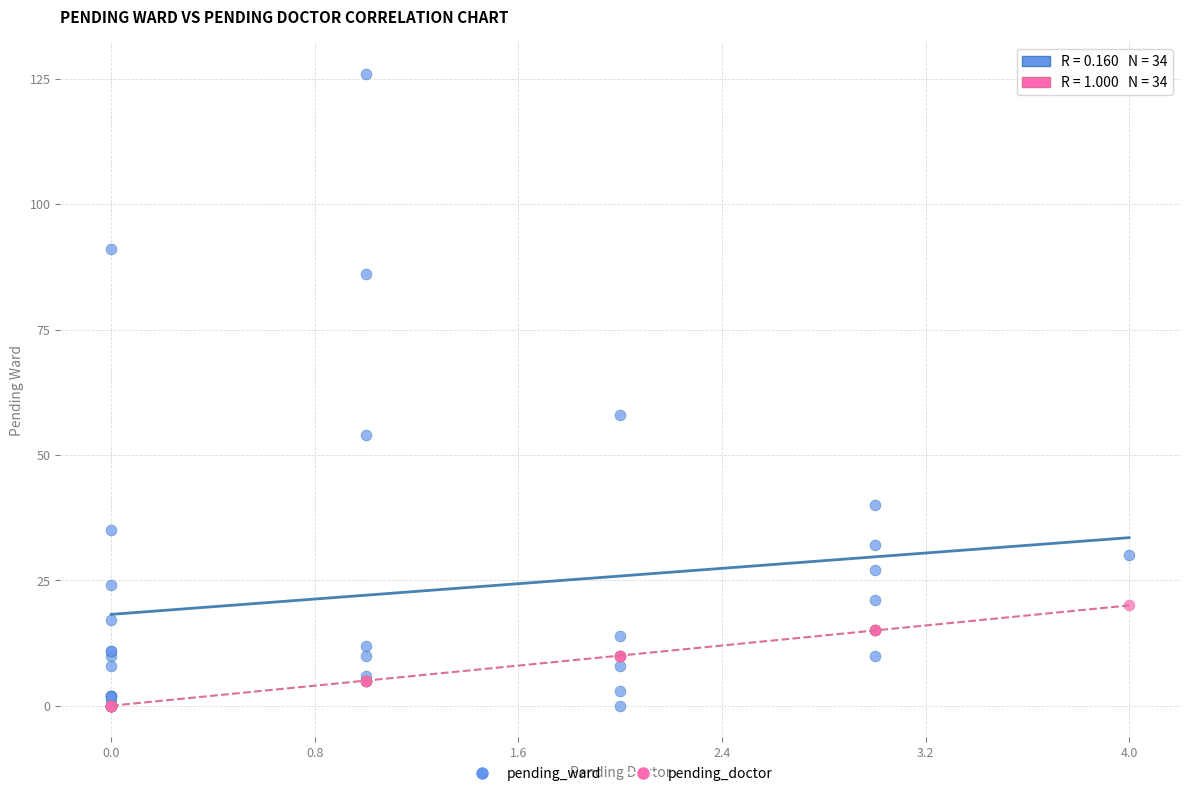

Across all series, what Y value is closest to 63?

58